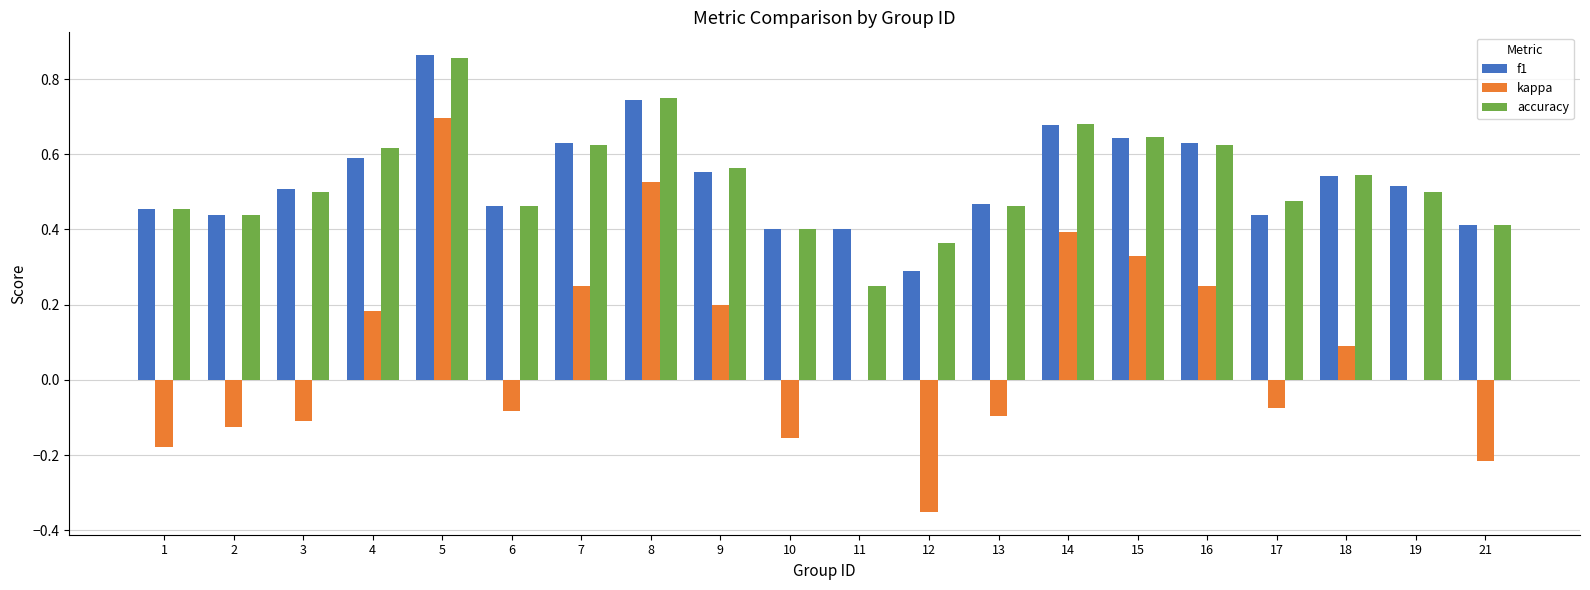

Which label corresponds to the largest value in the chart?

5